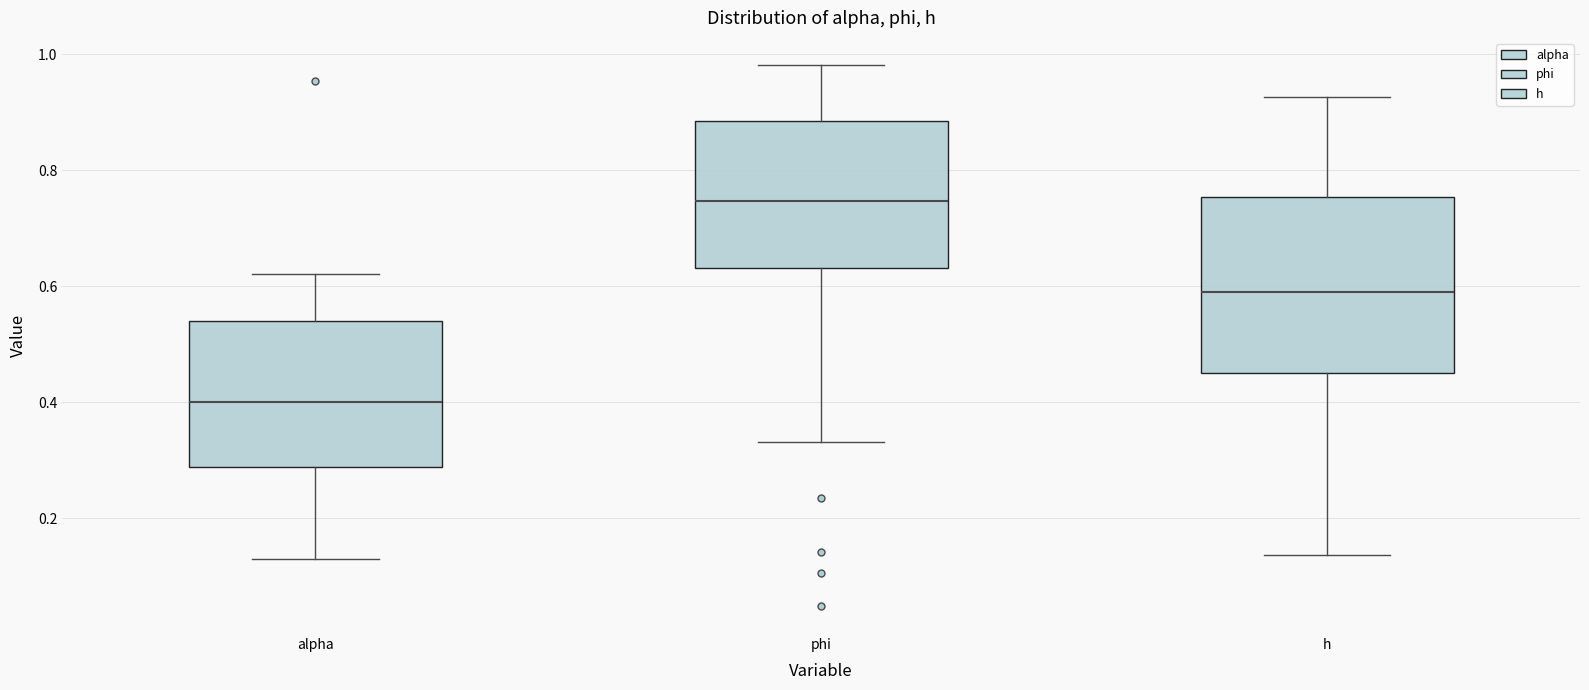

Reading left to right, read every box against the y-axis: the position of its median line, the range the box covers, and the ends of its whiskers. The values are not printed on the chart, so give them approximately, as read against the axis.

alpha: median 0.40, box 0.28 to 0.54, whiskers 0.12 to 0.62
phi: median 0.74, box 0.64 to 0.88, whiskers 0.34 to 0.98
h: median 0.58, box 0.46 to 0.76, whiskers 0.14 to 0.92